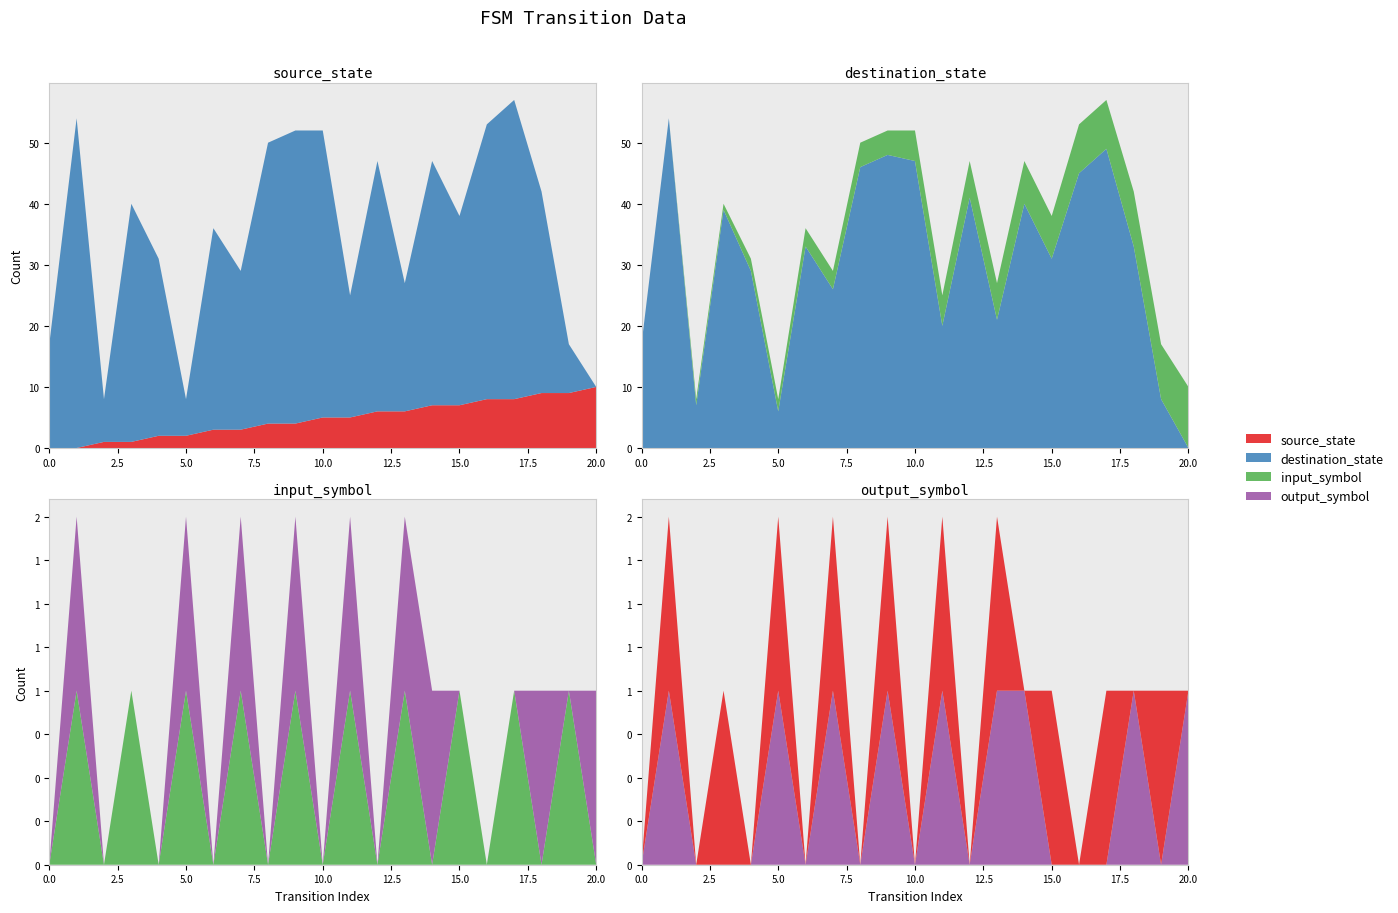

Reading left to right, what are all the values shown in this chart?

source_state: 0	0	1	1	2	2	3	3	4	4	5	5	6	6	7	7	8	8	9	9	10
destination_state: 17	54	7	39	29	6	33	26	46	48	47	20	41	21	40	31	45	49	33	8	0
input_symbol: 0	1	0	1	0	1	0	1	0	1	0	1	0	1	0	1	0	1	0	1	0
output_symbol: 0	1	0	0	0	1	0	1	0	1	0	1	0	1	1	0	0	0	1	0	1